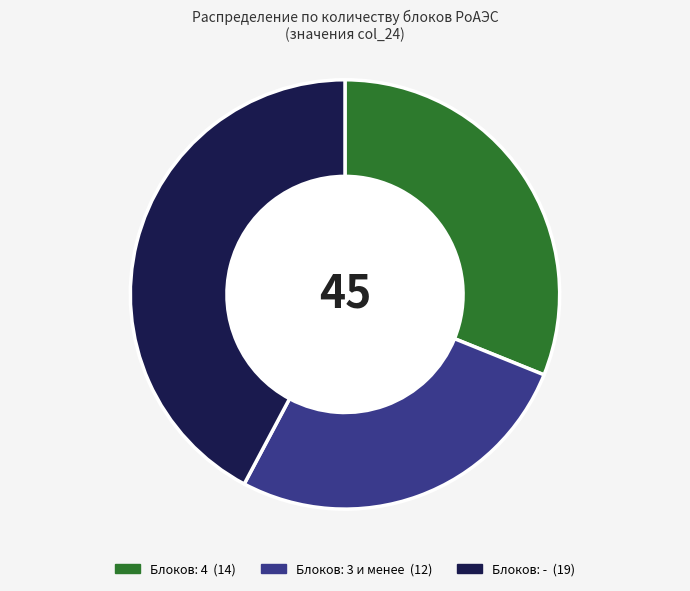

Is there any slice that represents more than half of the pie?

No